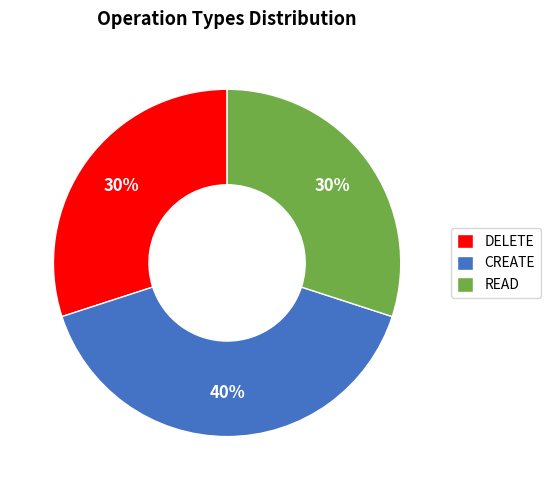

What percentage is the READ slice, to the nearest percent?

30%